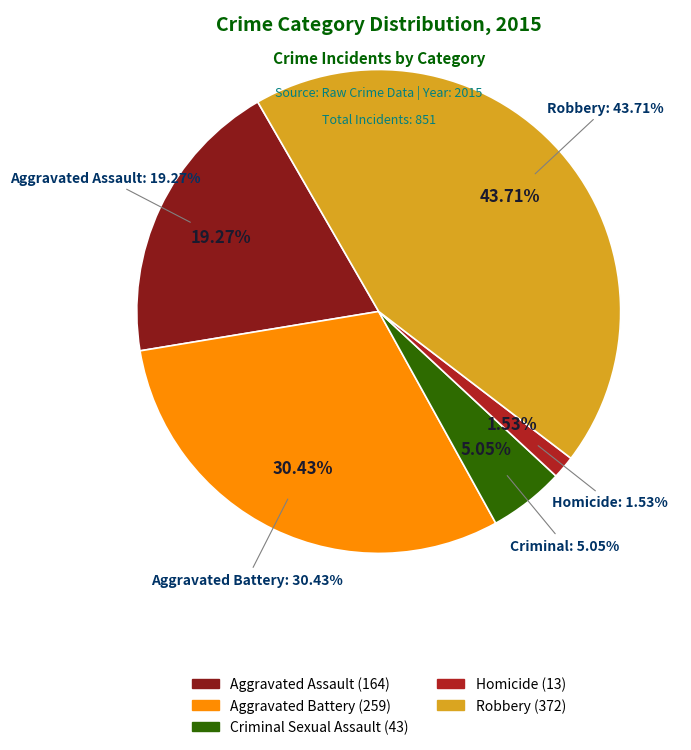

Is Homicide the majority of the pie?

No